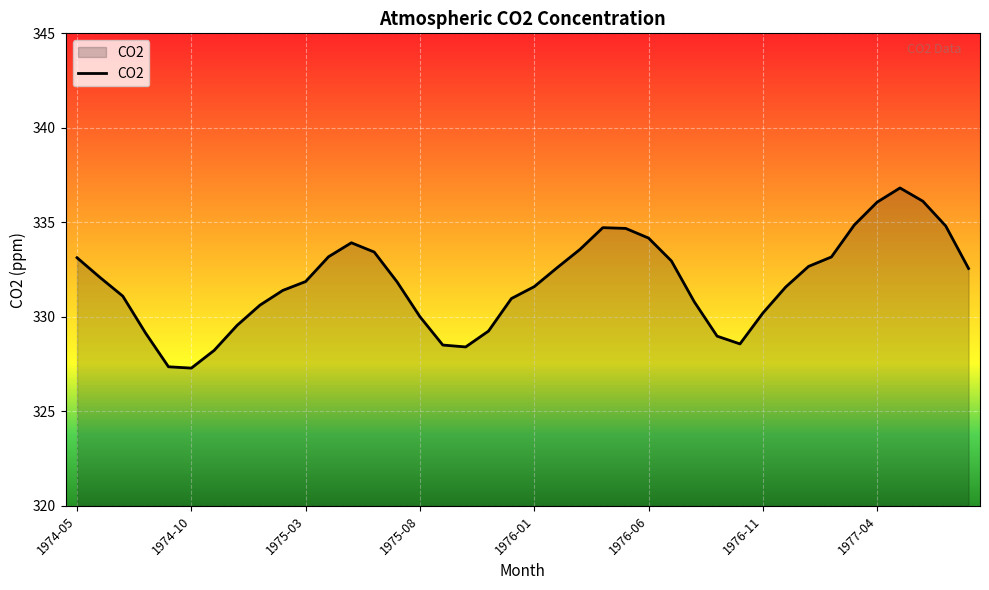

What is the difference between the maximum and minimum values?

9.5